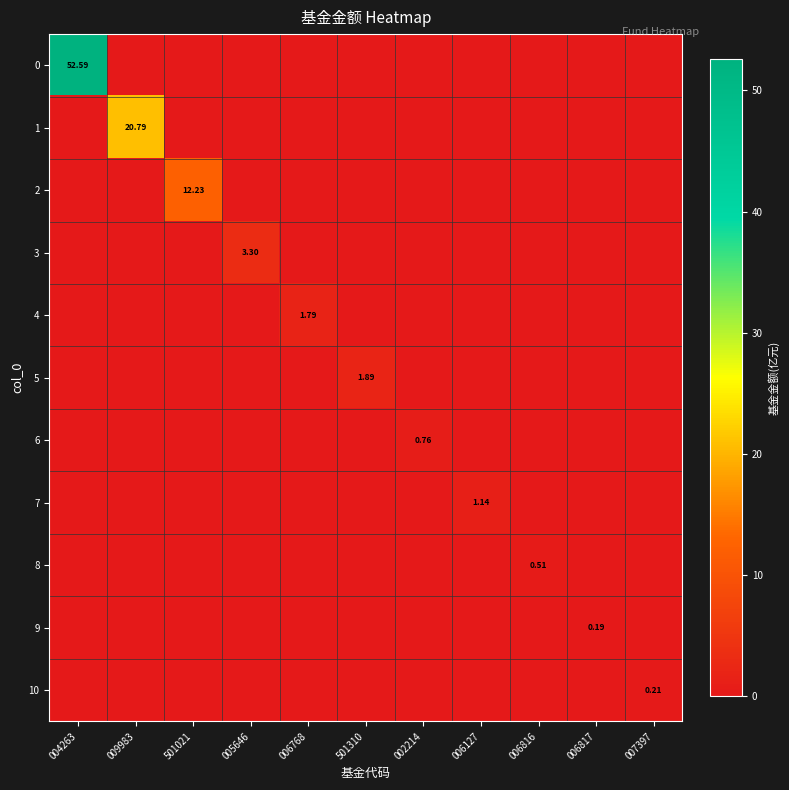

At which category is the sum across all series the highest?

004263